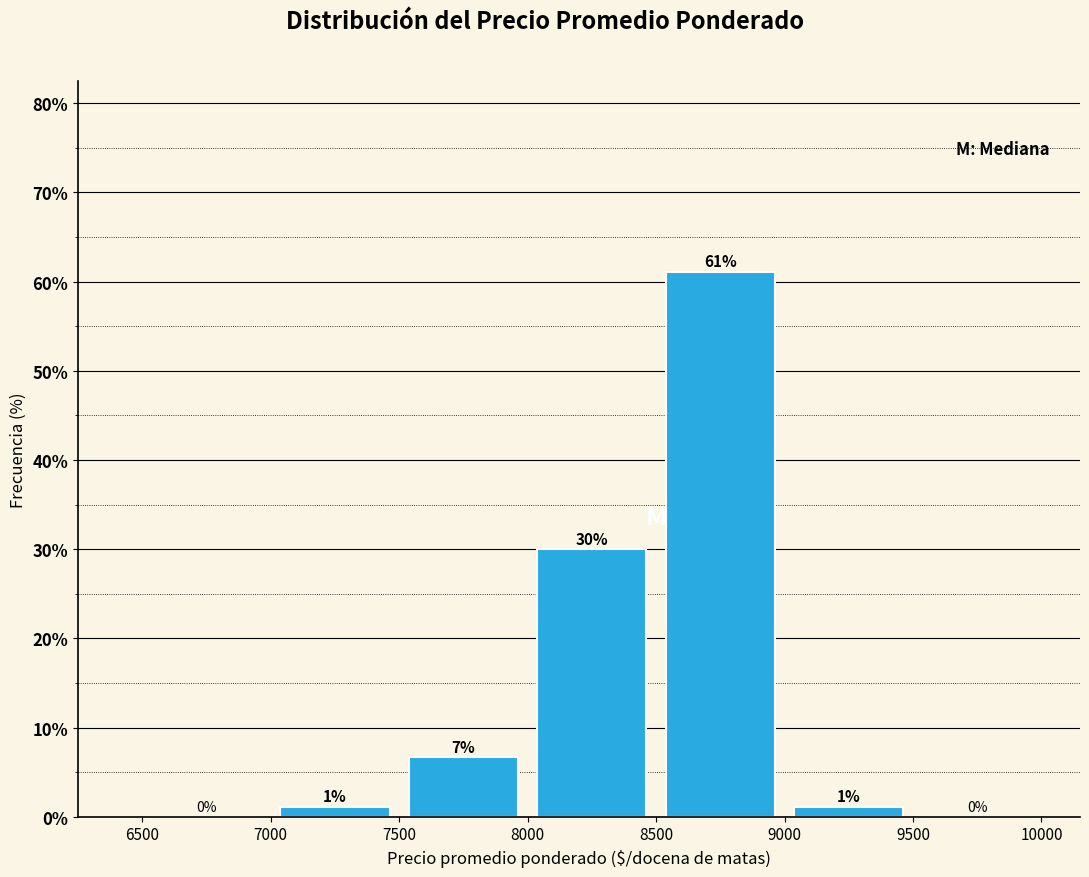

Over which range of the x-axis is the bar tallest?

8500 to 9000